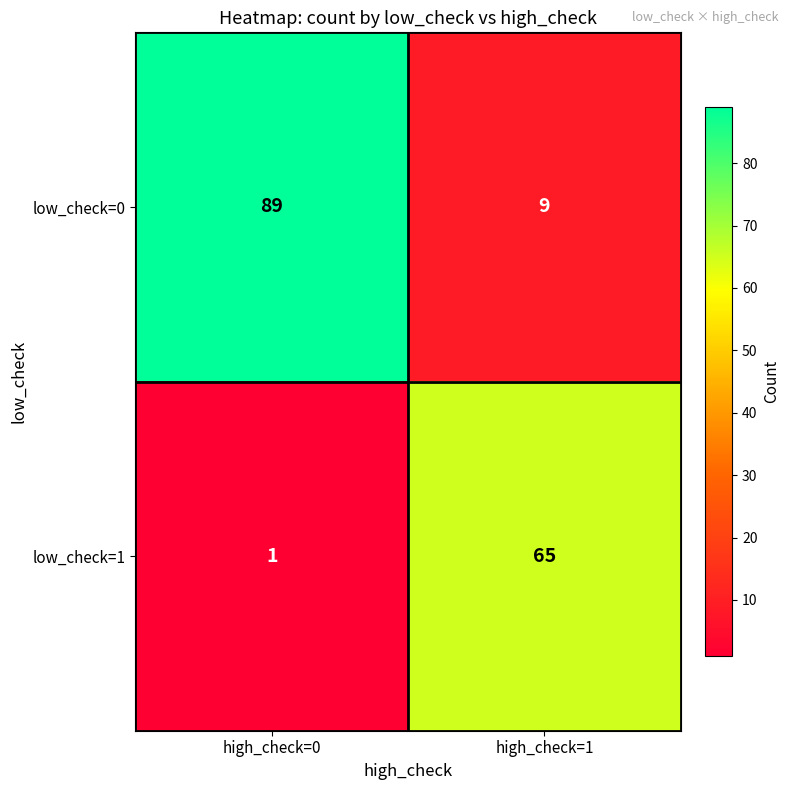

True or false: low_check=1 has a value of 1 at high_check=0.

True